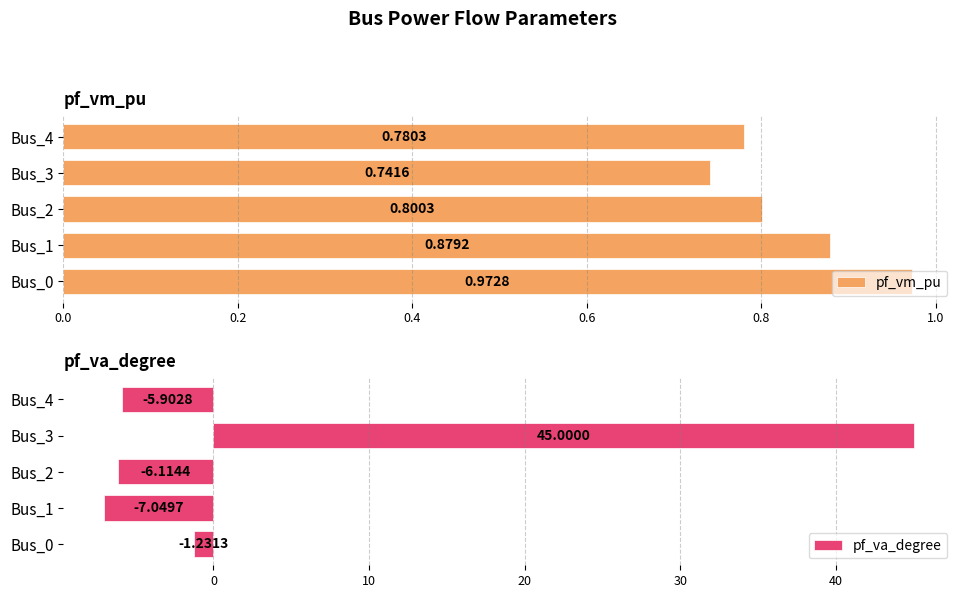

The value of pf_va_degree at Bus_4 is -1.5. True or false?

False